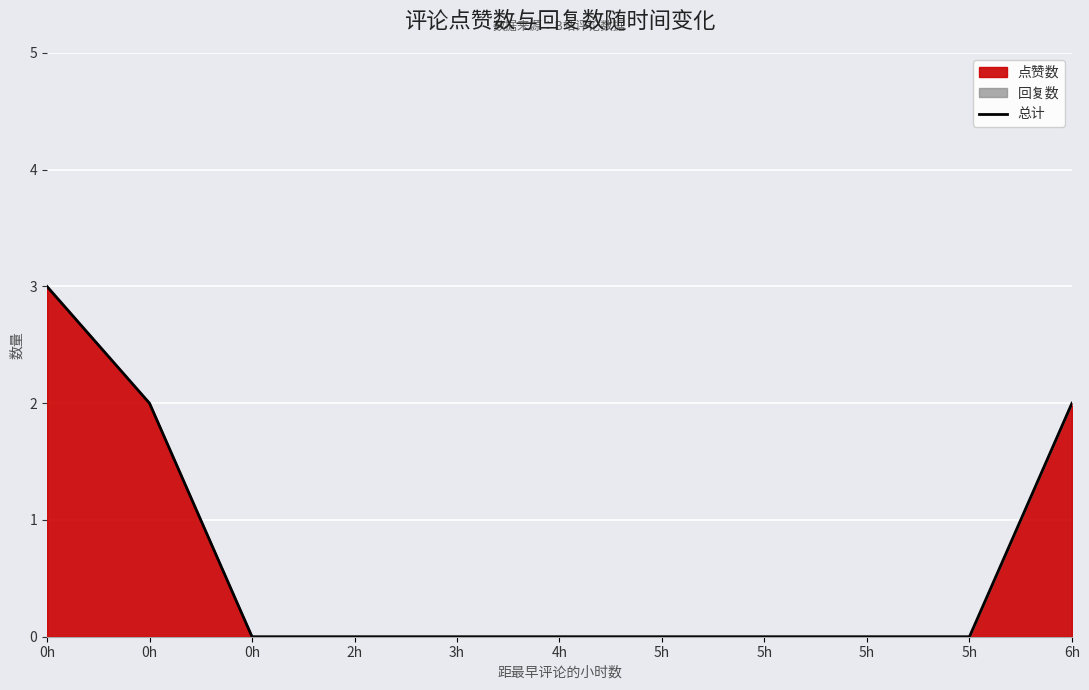

Rank the categories by value from lowest to highest.

0h, 2h, 3h, 4h, 5h, 5h, 5h, 5h, 0h, 6h, 0h